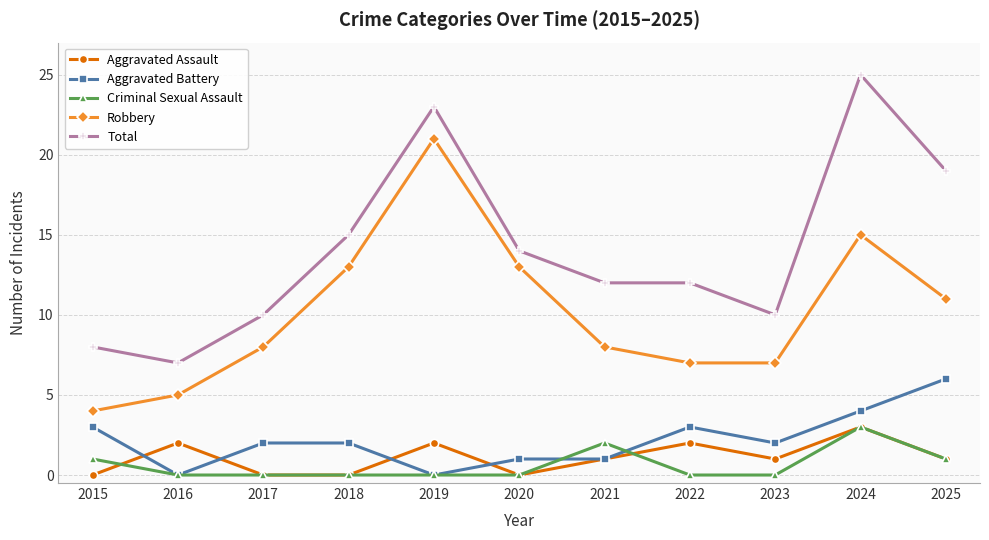

What is the difference between the Aggravated Assault values at 2015 and 2022?

2